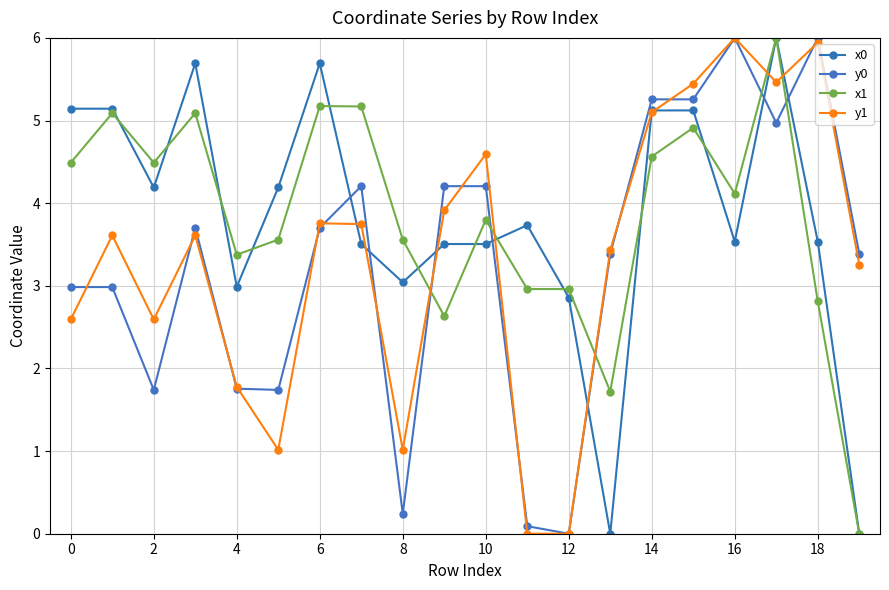

At which category does x1 reach its first local valley?

2